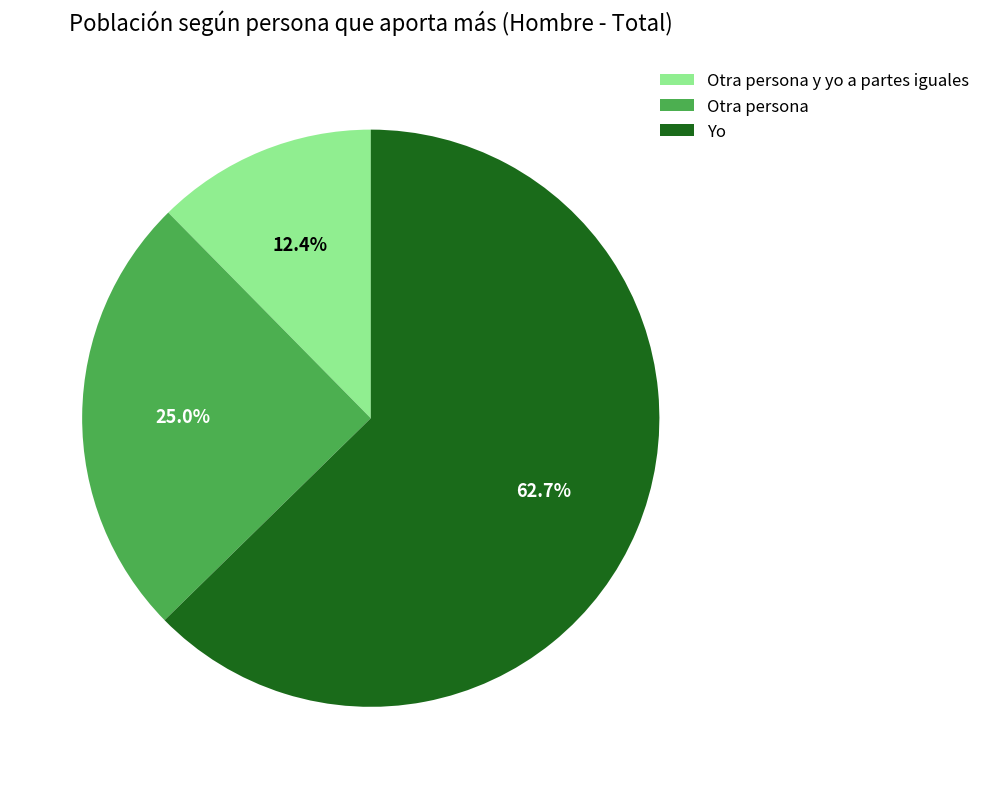

What is the smallest slice in the pie chart?

Otra persona y yo a partes iguales